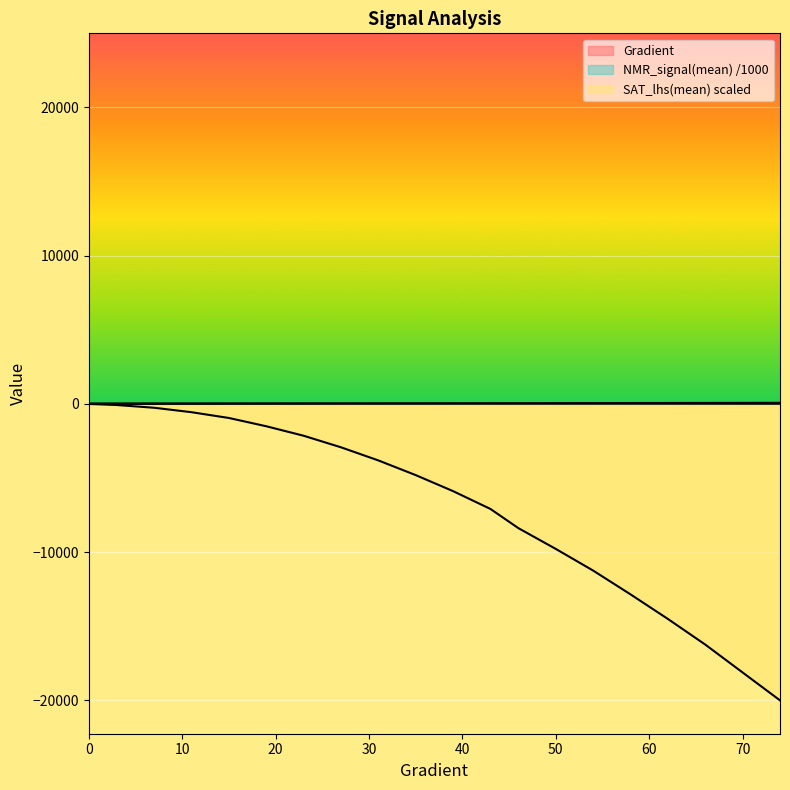

How many lines are shown in the chart?

3